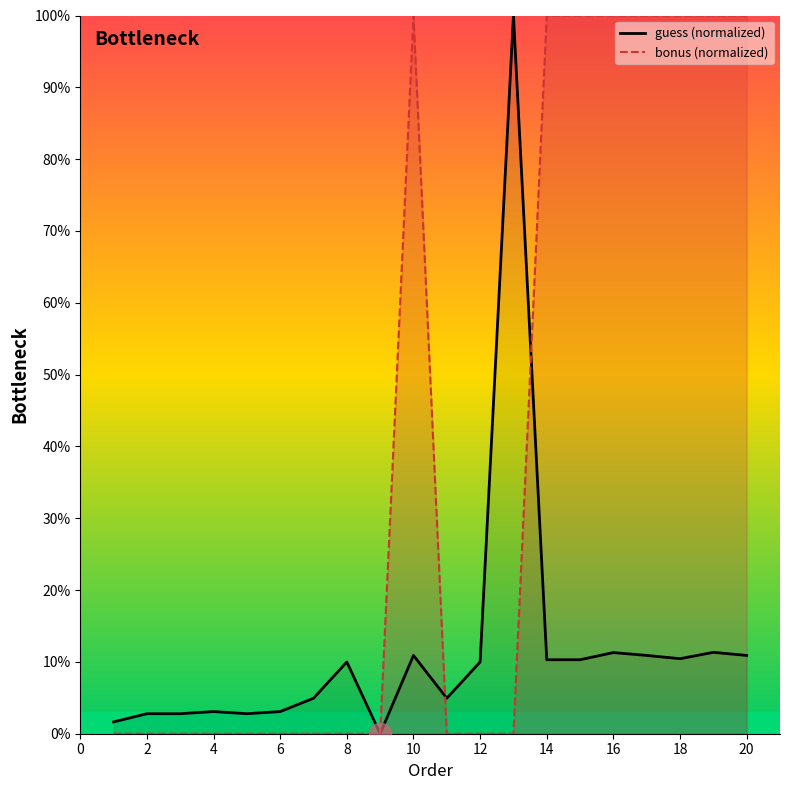

Reading left to right, list all the values displayed in this chart.

guess (normalized): 1.6	2.8	2.8	3.1	2.8	3.1	4.9	10.0	0.0	10.9	4.9	10.0	100.0	10.3	10.3	11.3	10.9	10.4	11.3	10.9
bonus (normalized): 0.0	0.0	0.0	0.0	0.0	0.0	0.0	0.0	0.0	100.0	0.0	0.0	0.0	100.0	100.0	100.0	100.0	100.0	100.0	100.0